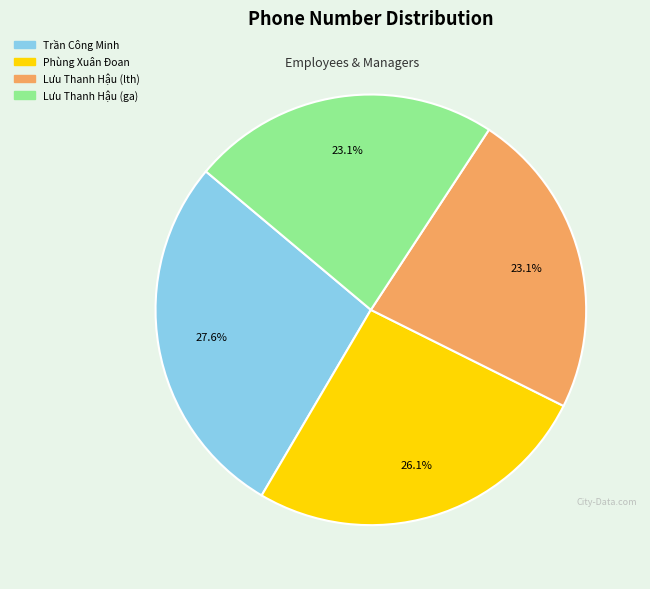

Approximately how many times larger is the value at Trần Công Minh compared to Lưu Thanh Hậu (lth)?

1.2